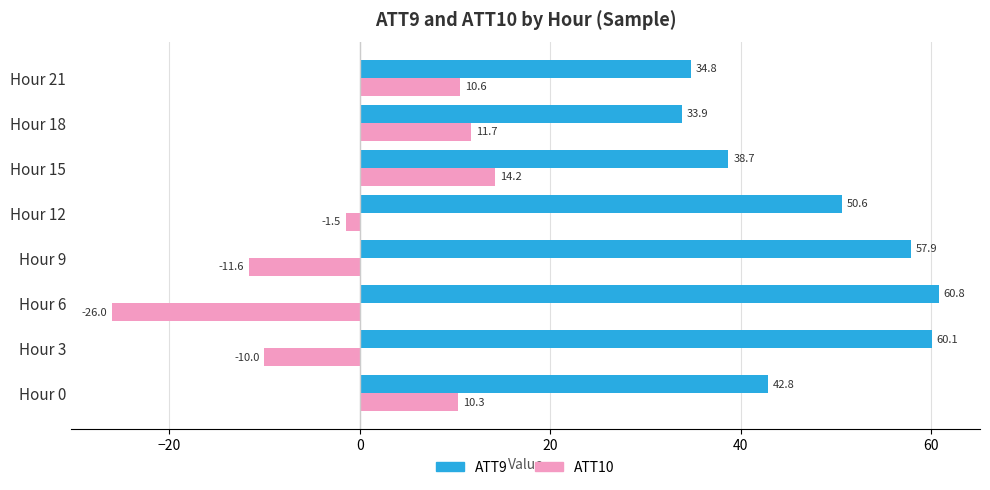

At Hour 21, list the series in order from largest to smallest.

ATT9, ATT10